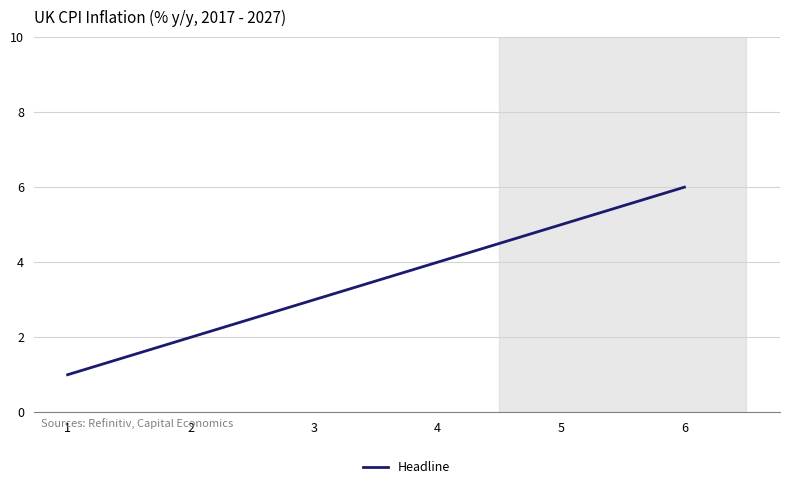

True or false: there are more than 2 points higher than both neighbors.

False